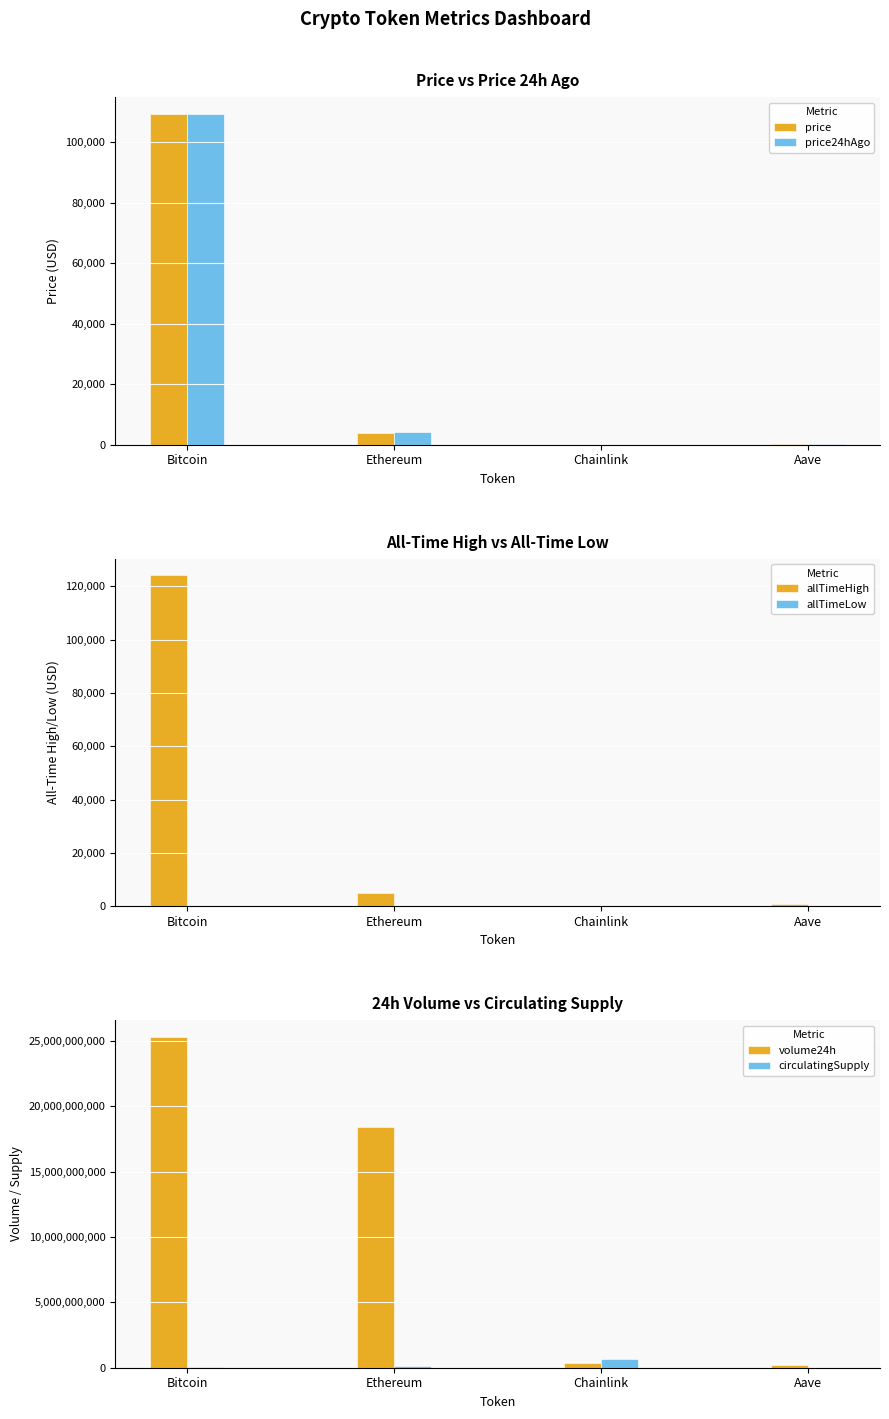

What position from the right is Ethereum?

3